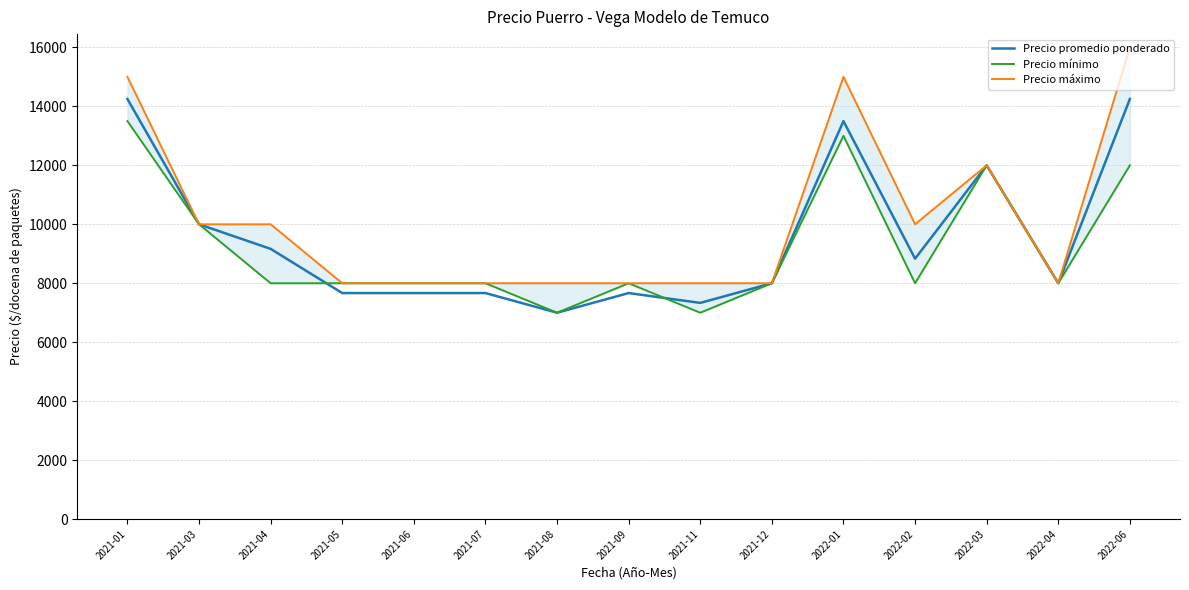

Is this an area chart (filled region under the line)?

No